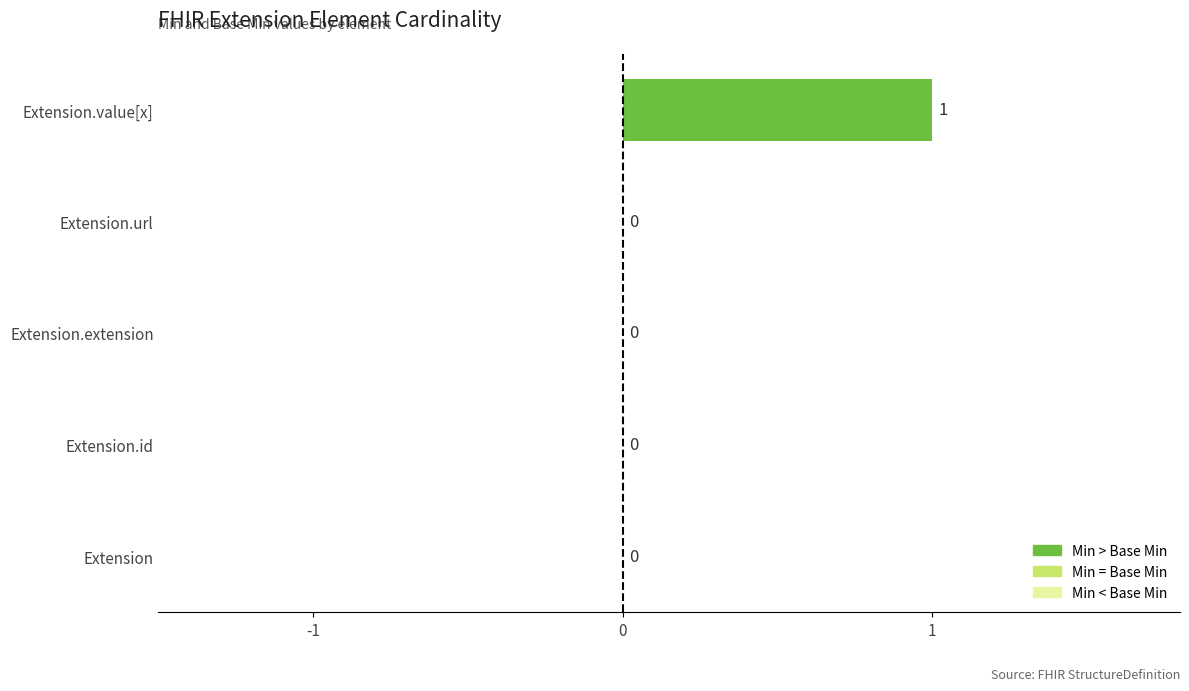

The chart shows a value of 1 at Extension.value[x]. True or false?

True